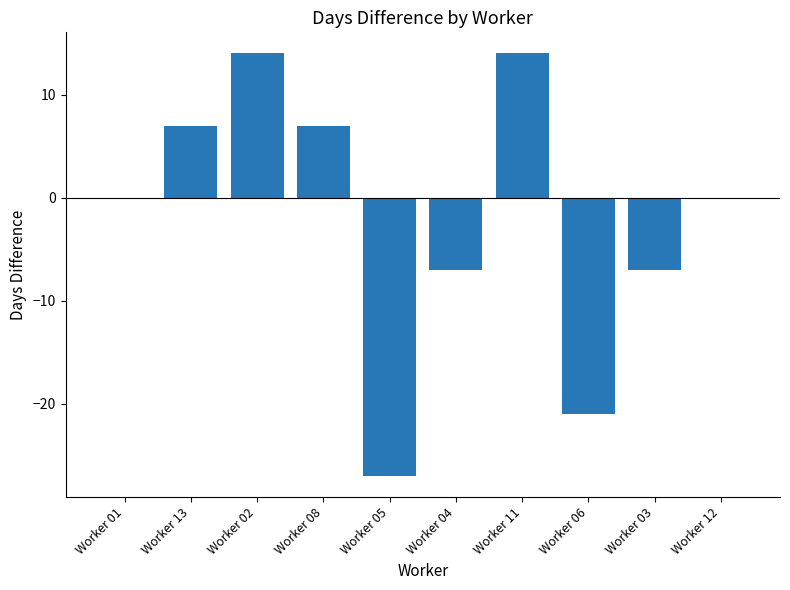

What is the difference between the values at Worker 13 and Worker 11?

7